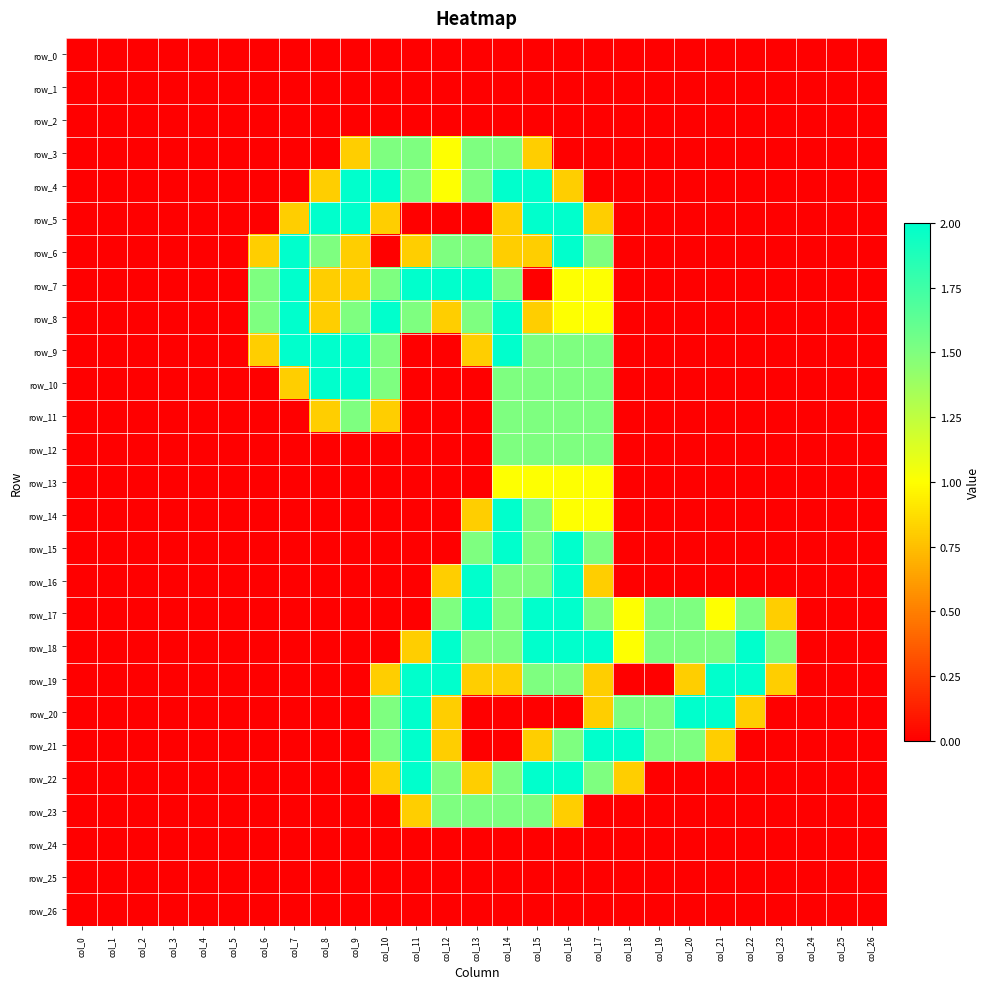

What is the maximum value for row_15?

2.0